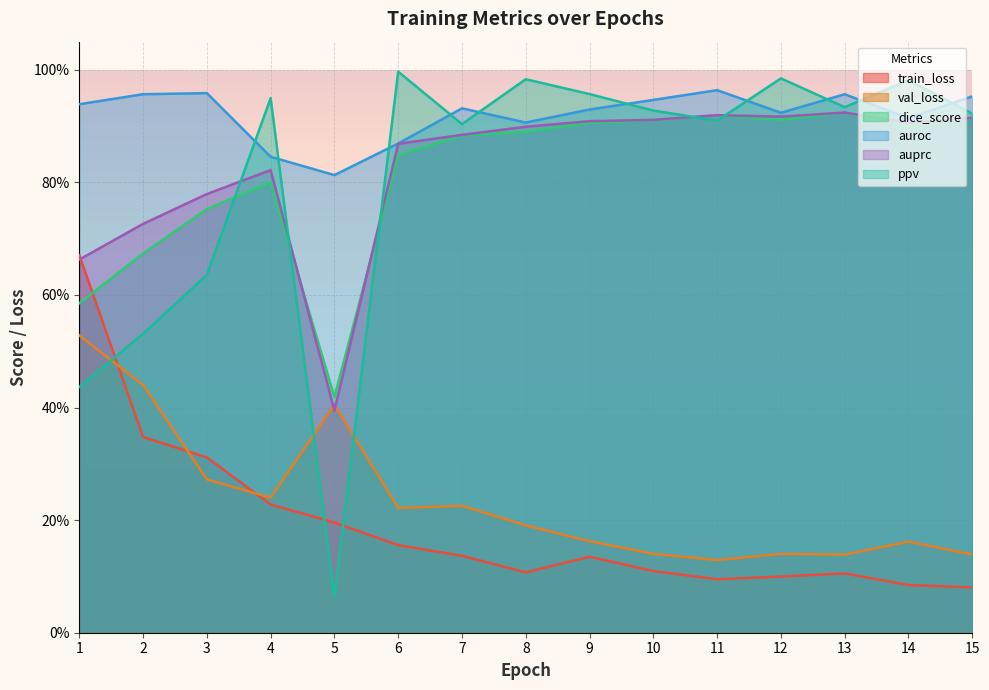

Where is dice_score nearest to the value 0?

5